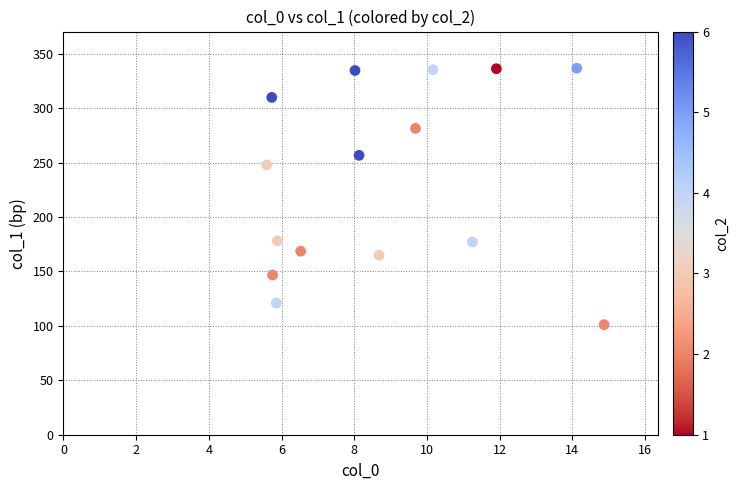

What Y value in the scatter plot is closest to 218?

248.0